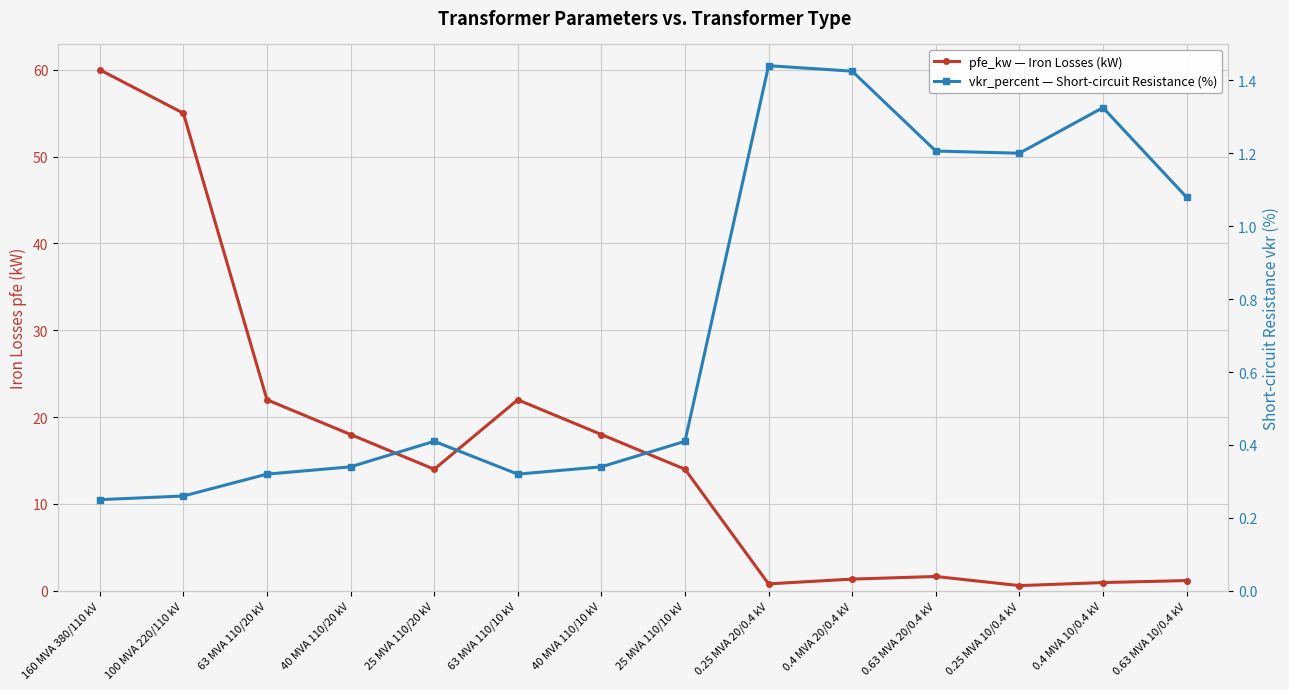

List the series in order of their peak value, highest first.

pfe_kw — Iron Losses (kW), vkr_percent — Short-circuit Resistance (%)